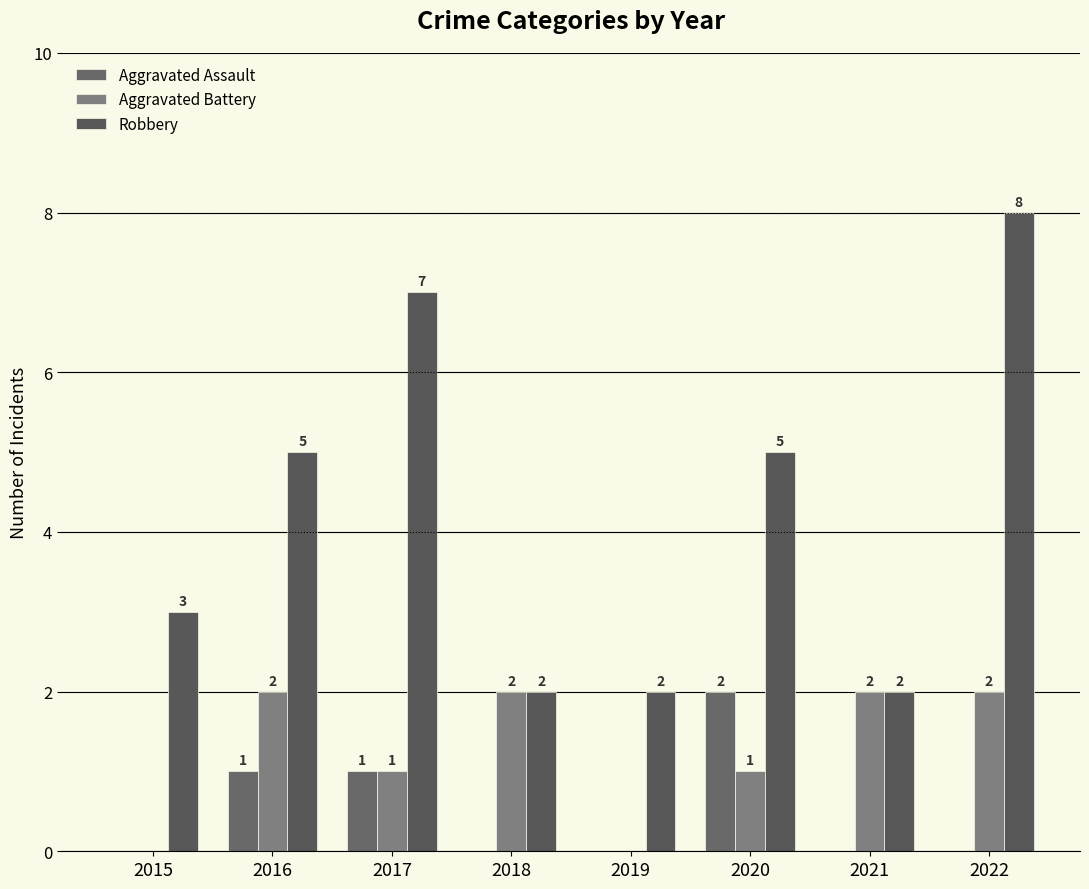

Which has a higher value, 2016 or 2022?

2016